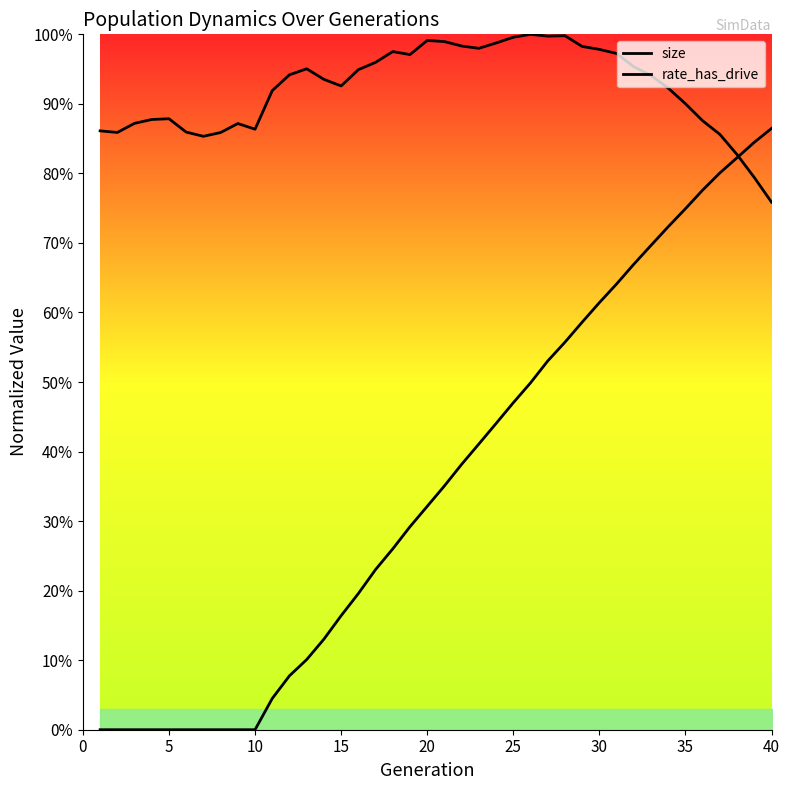

Reading right to left, what are all the values shown in this chart?

size: 0.8	0.8	0.8	0.9	0.9	0.9	0.9	0.9	1.0	1.0	1.0	1.0	1.0	1.0	1.0	1.0	1.0	1.0	1.0	1.0	1.0	1.0	1.0	1.0	0.9	0.9	0.9	1.0	0.9	0.9	0.9	0.9	0.9	0.9	0.9	0.9	0.9	0.9	0.9	0.9
rate_has_drive: 0.9	0.8	0.8	0.8	0.8	0.7	0.7	0.7	0.7	0.6	0.6	0.6	0.6	0.5	0.5	0.5	0.4	0.4	0.4	0.4	0.3	0.3	0.3	0.2	0.2	0.2	0.1	0.1	0.1	0.0	0.0	0.0	0.0	0.0	0.0	0.0	0.0	0.0	0.0	0.0